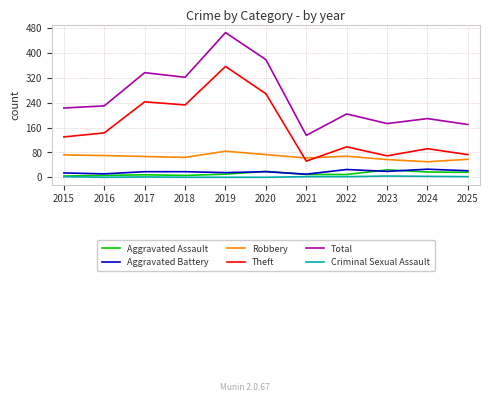

What is the total value across all series at 2016?

460